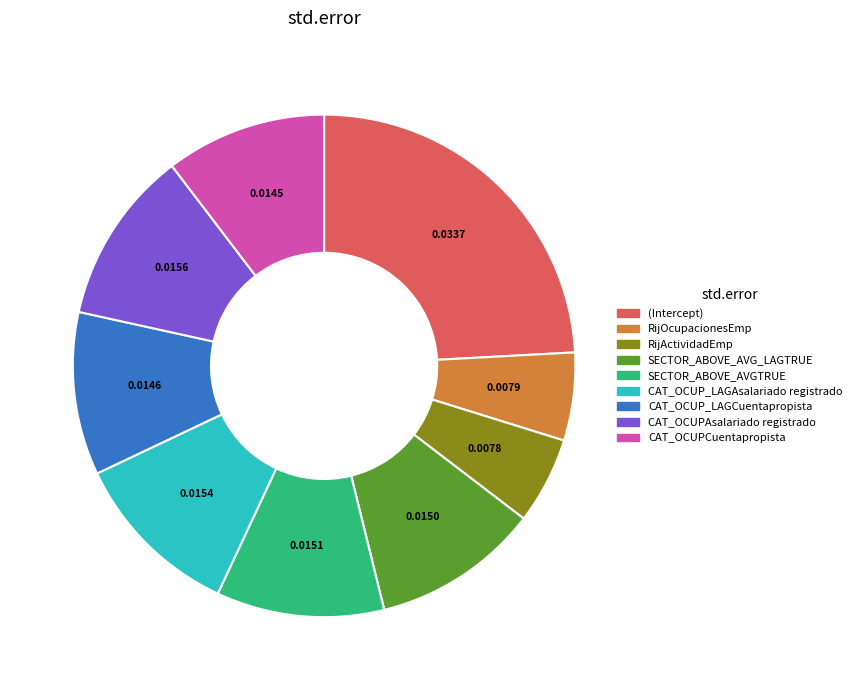

Is it true that CAT_OCUP_LAGCuentapropista is 22% of the pie?

False